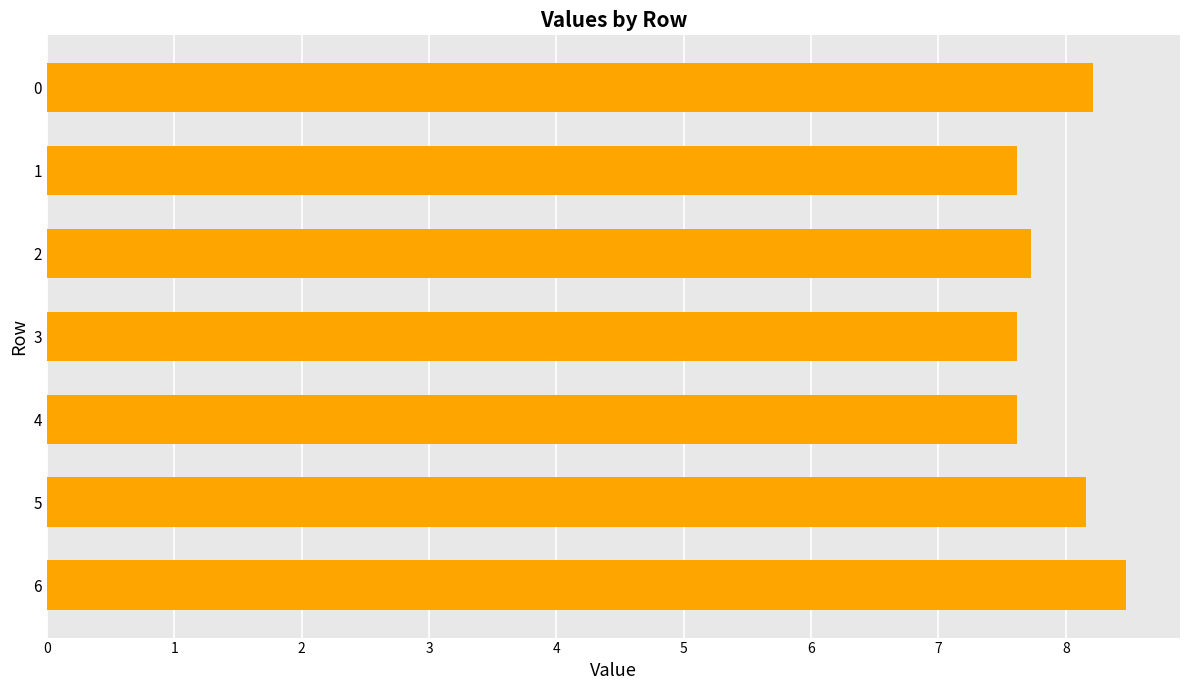

What is the minimum value shown in the chart?

7.6